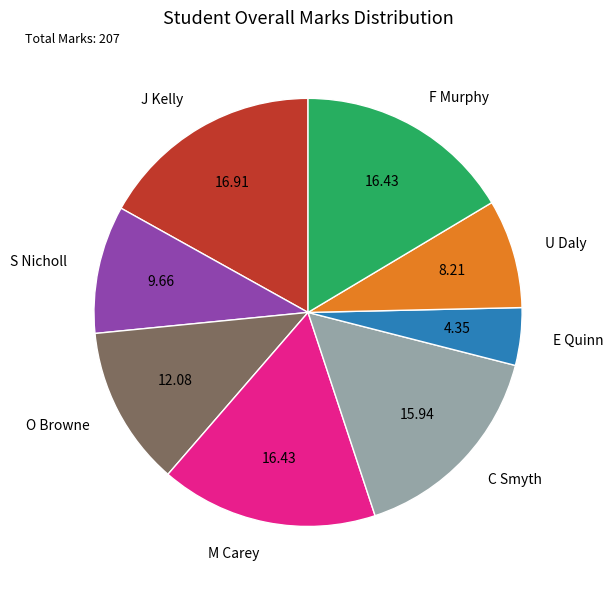

Combined, do O Browne and C Smyth account for over 50%?

No